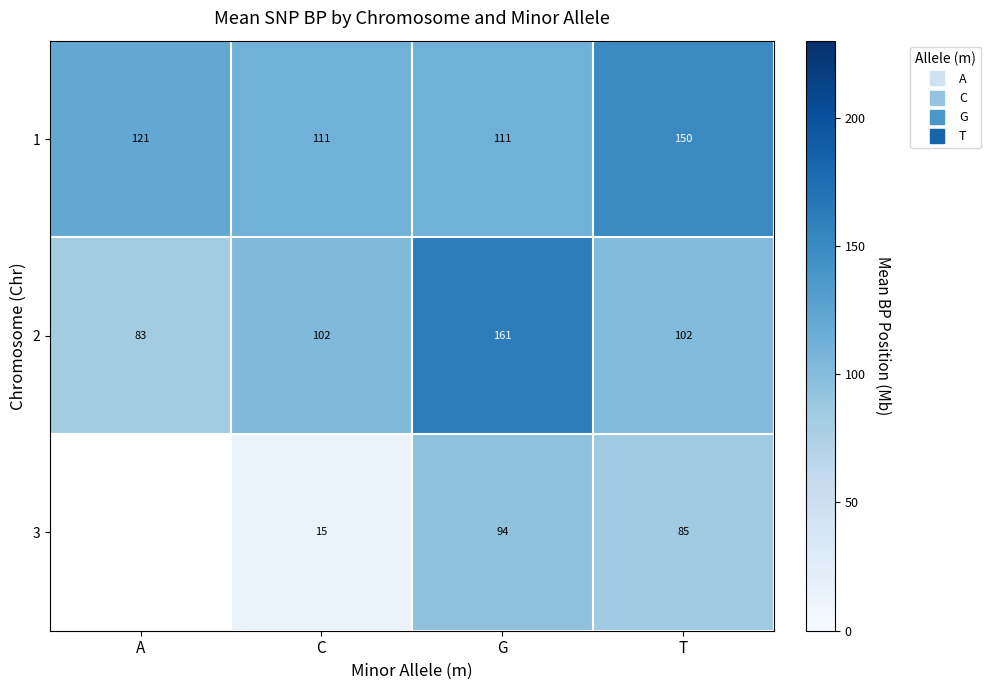

List the series in order of their overall mean, highest first.

1, 2, 3